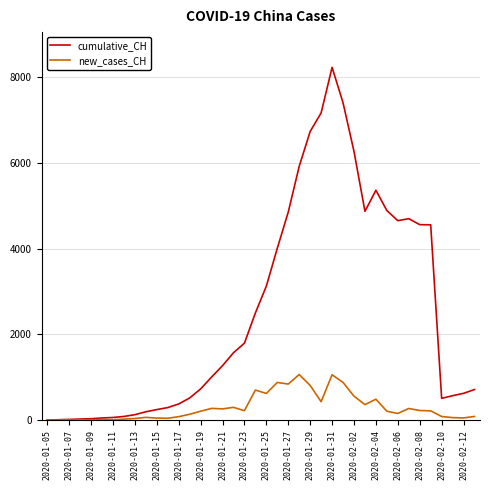

Which series has the largest range (max minus min)?

cumulative_CH